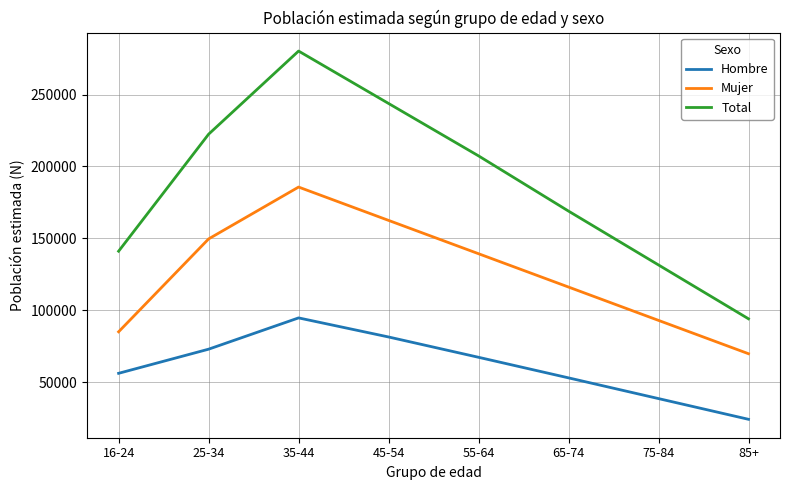

List the labels in order of Total value, smallest first.

85+, 75-84, 16-24, 65-74, 55-64, 25-34, 45-54, 35-44